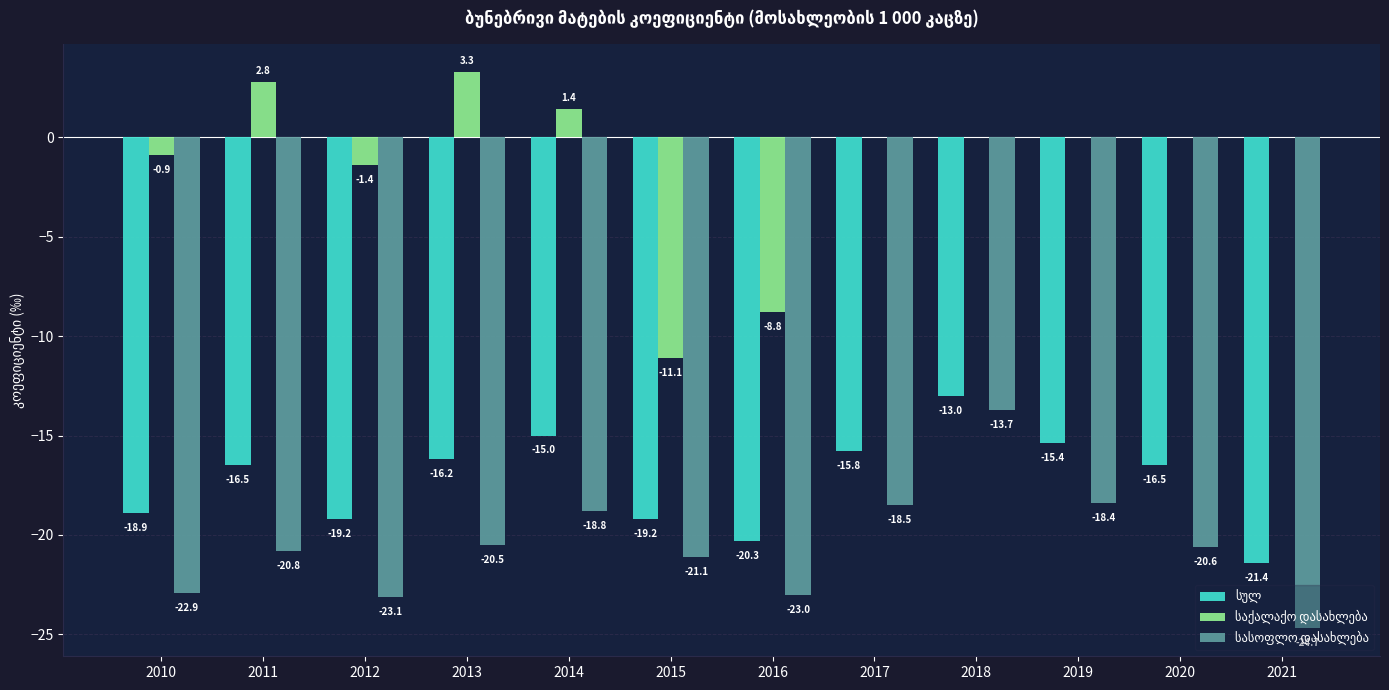

What is the spread (max minus min) of values at 2021?

24.7